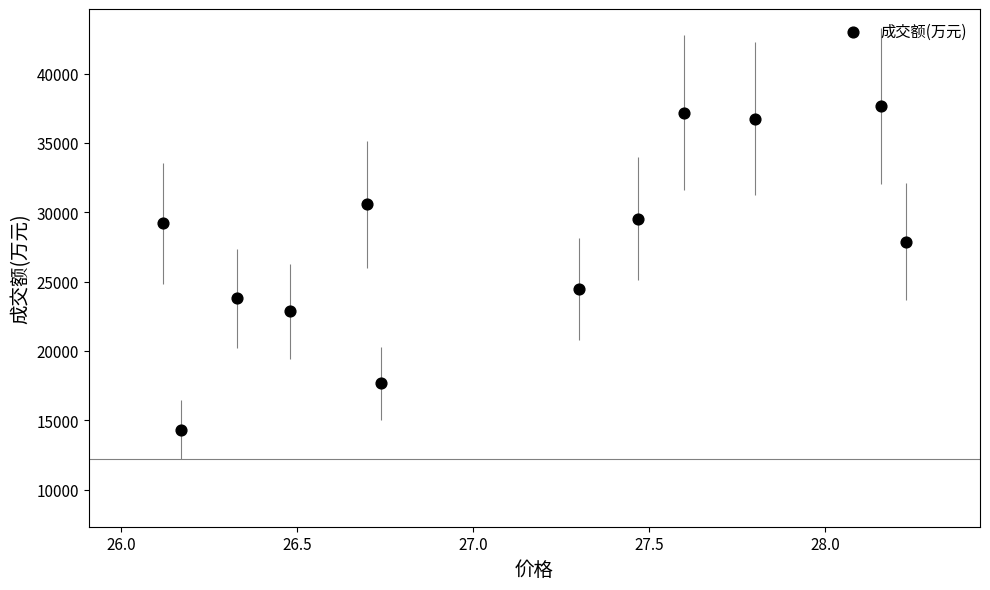

What is the range of Y values (max minus min)?

23324